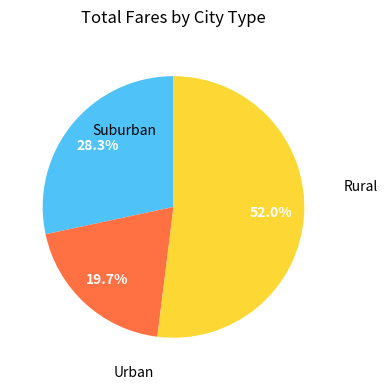

To the nearest percent, what is the average slice percentage?

33%